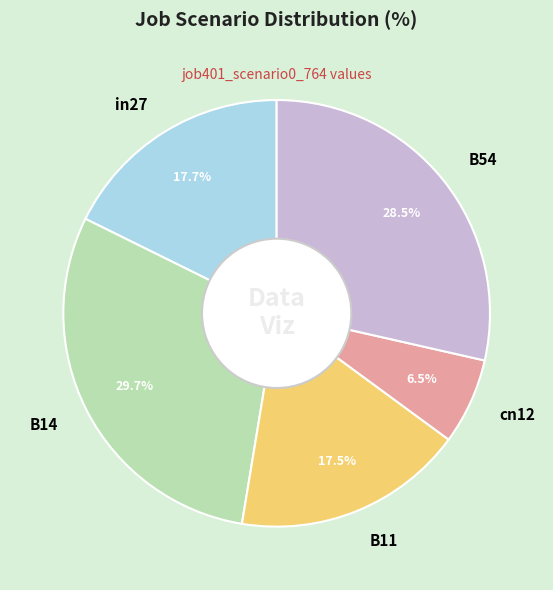

To the nearest percent, what is the average slice percentage?

20%